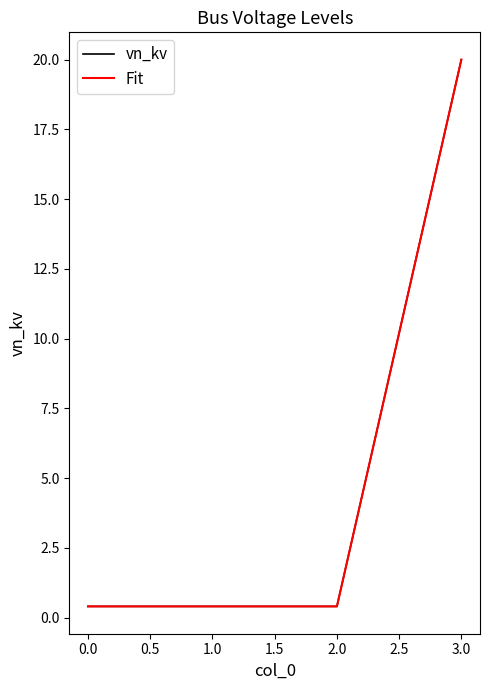

Reading right to left, extract all data points from this chart.

vn_kv: 20.0	0.4	0.4	0.4
Fit: 20.0	0.4	0.4	0.4